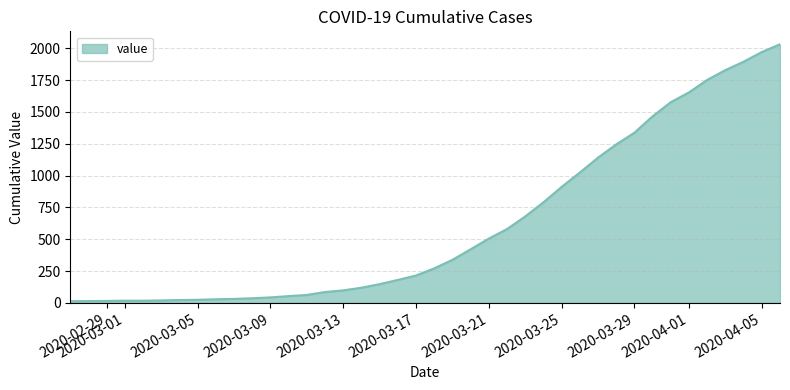

What is the maximum value shown in the chart?

2032